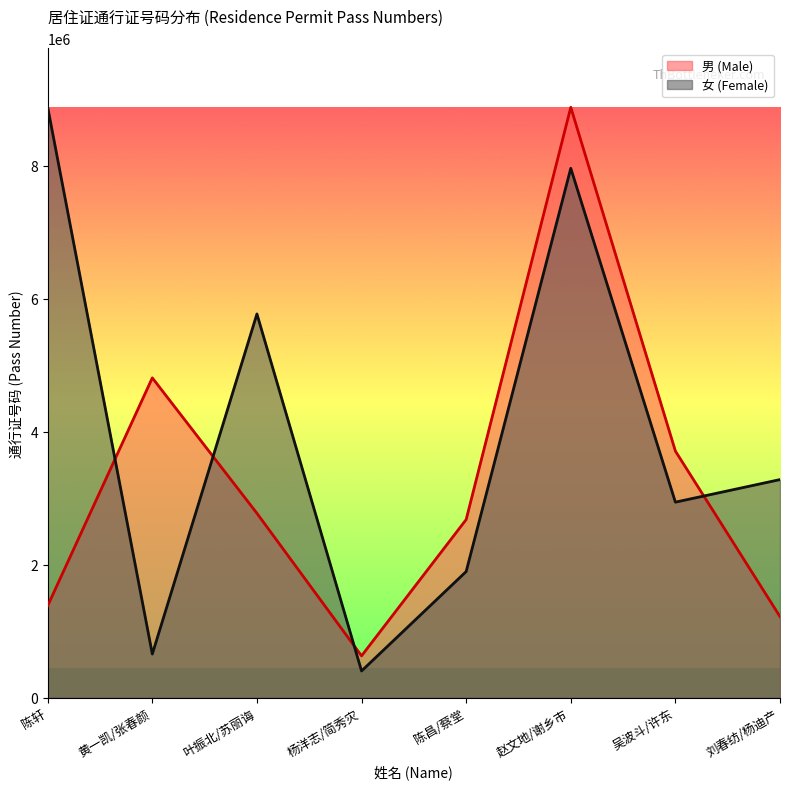

How many 女 (Female) values are between 1895447 and 7959751?

5